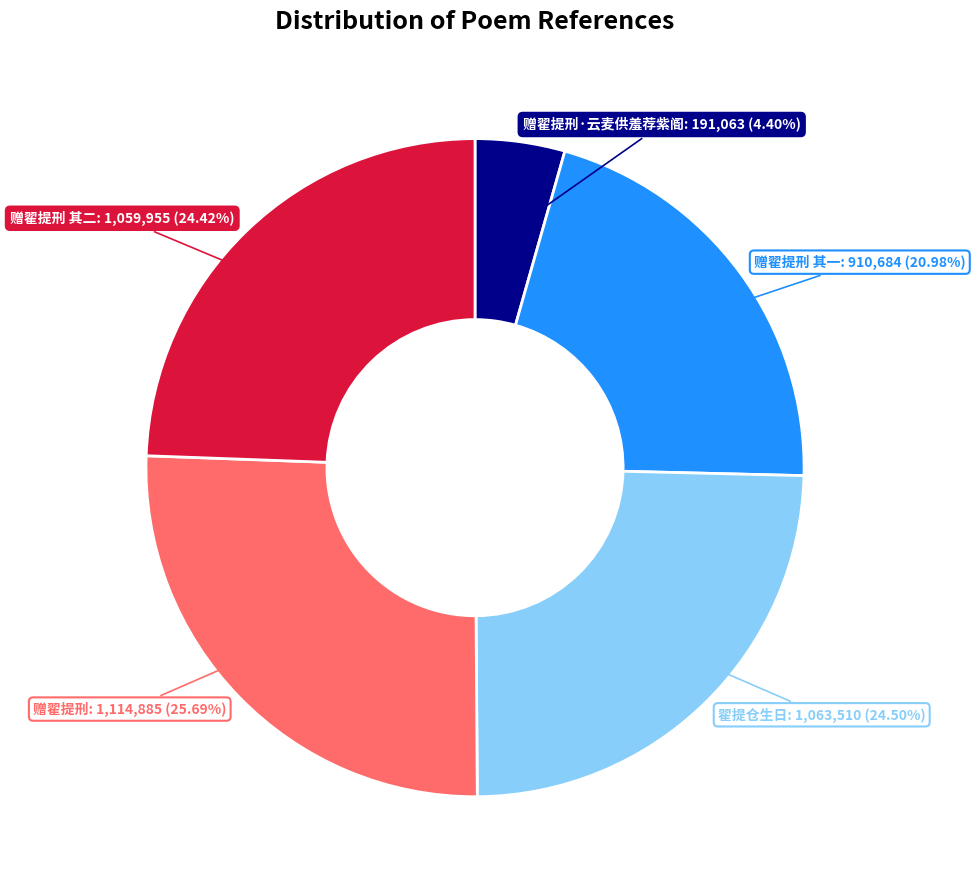

Is there any slice that represents more than half of the pie?

No